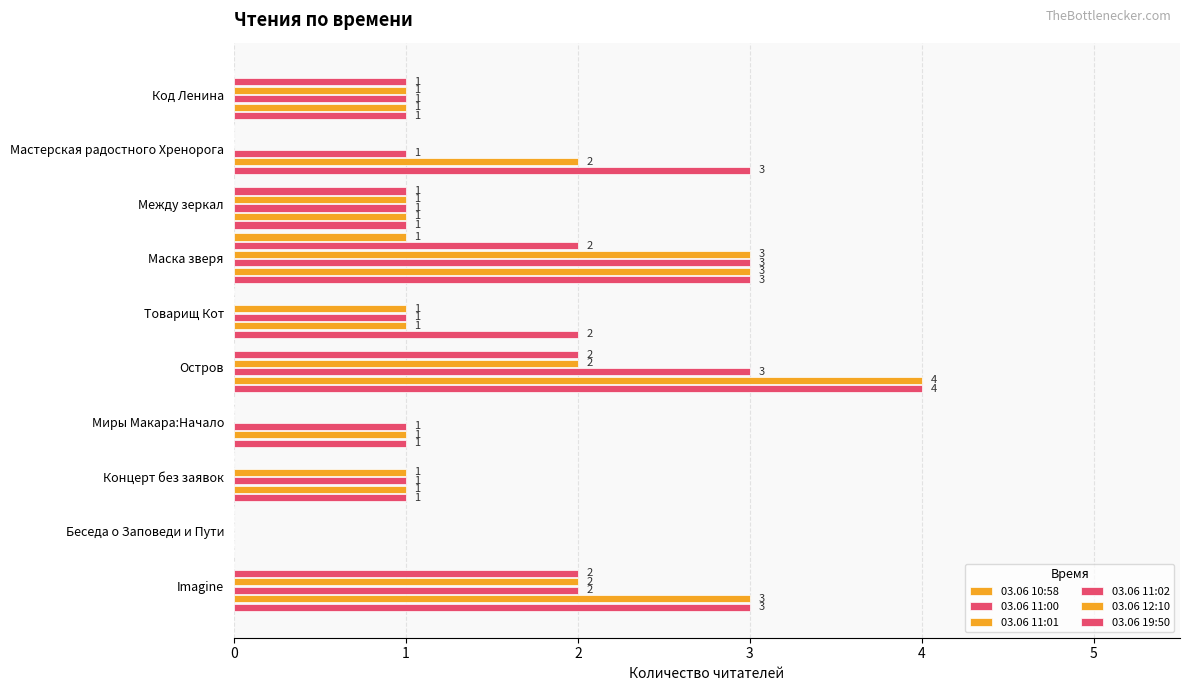

How many series are shown in this chart?

6